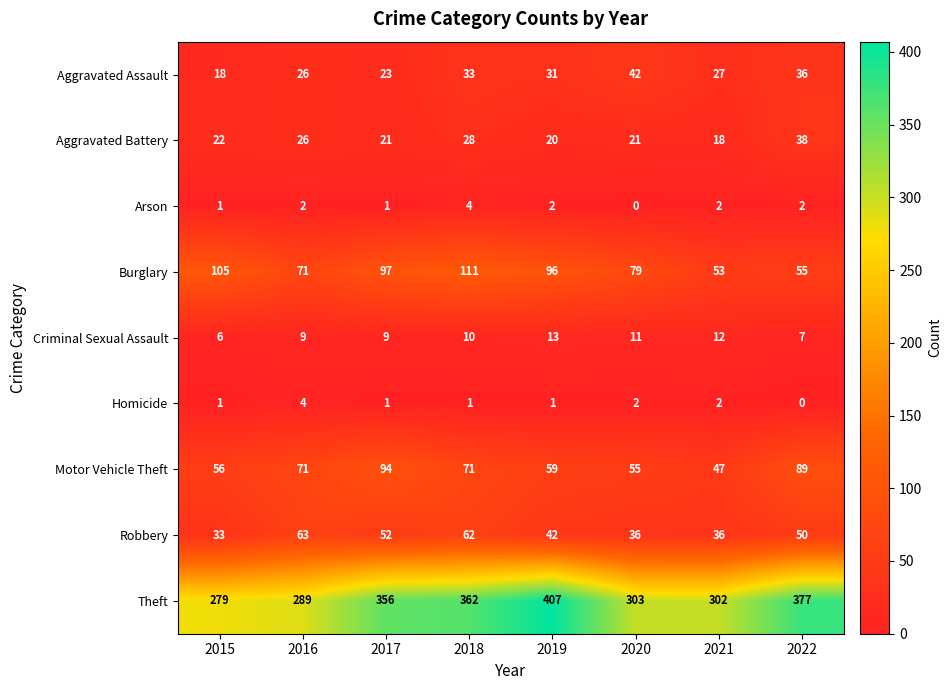

At how many categories does at least one series exceed 179?

8